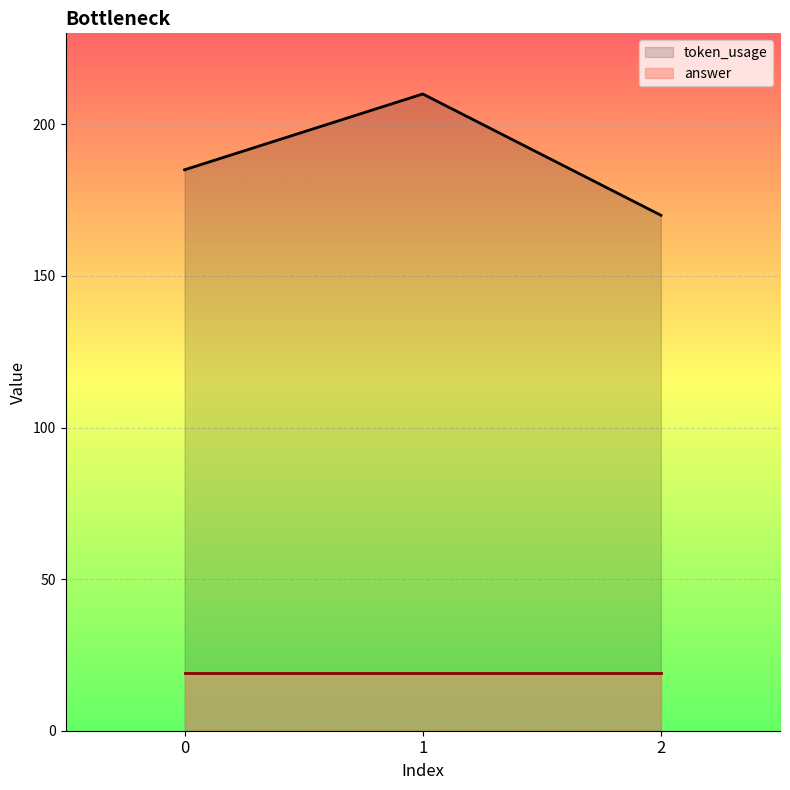

Read the value at 2, to the nearest 10.

170